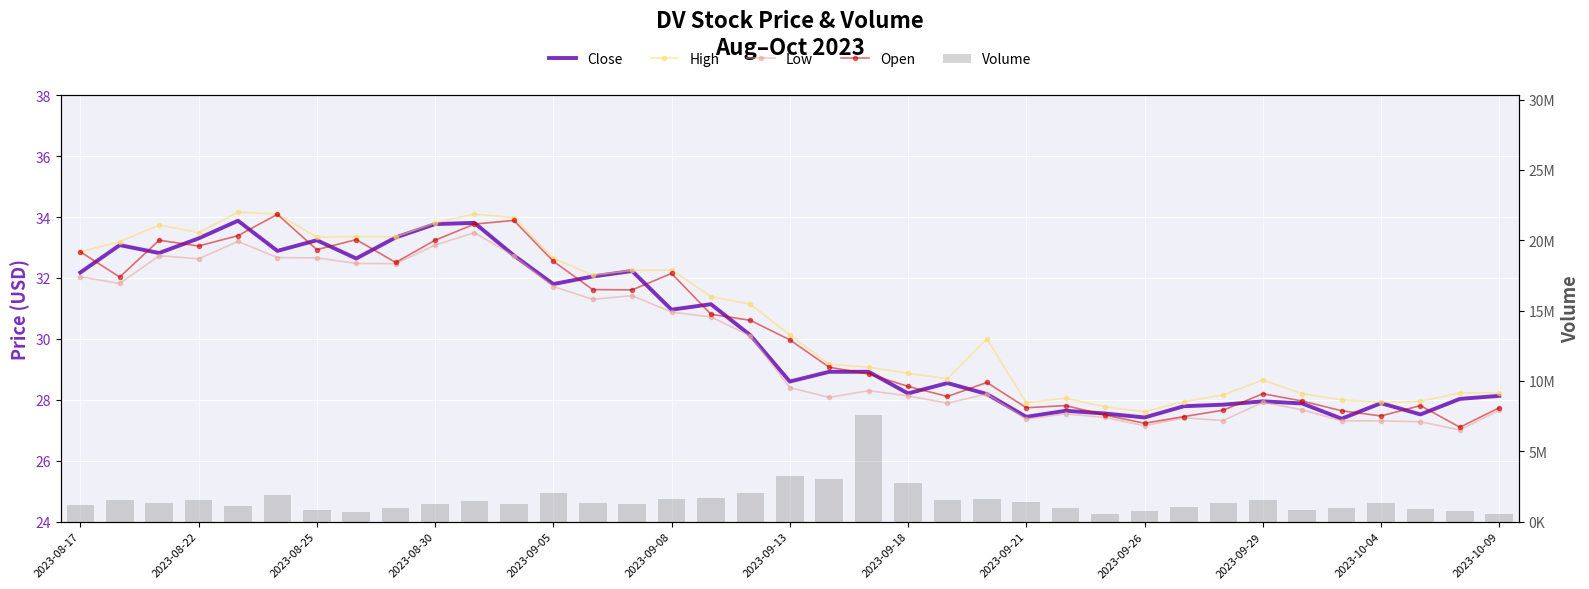

Reading right to left, extract all data points from this chart.

Close: 28.1	28.0	27.5	27.9	27.4	27.9	27.9	27.8	27.8	27.4	27.6	27.6	27.4	28.2	28.6	28.2	28.9	28.9	28.6	30.1	31.1	31.0	32.2	32.0	31.8	32.7	33.8	33.8	33.3	32.6	33.2	32.9	33.9	33.3	32.8	33.1	32.2
High: 28.2	28.2	27.9	27.9	28.0	28.2	28.6	28.2	27.9	27.6	27.8	28.1	27.9	30.0	28.7	28.9	29.1	29.2	30.1	31.1	31.4	32.3	32.2	32.1	32.6	34.0	34.1	33.8	33.4	33.4	33.3	34.1	34.2	33.5	33.7	33.2	32.9
Low: 27.7	27.0	27.3	27.3	27.3	27.7	27.9	27.3	27.4	27.1	27.4	27.5	27.4	28.2	27.9	28.1	28.3	28.1	28.4	30.1	30.7	30.9	31.4	31.3	31.7	32.7	33.5	33.1	32.5	32.5	32.7	32.7	33.2	32.6	32.7	31.8	32.0
Open: 27.7	27.1	27.8	27.5	27.6	28.0	28.2	27.7	27.4	27.2	27.5	27.8	27.7	28.6	28.1	28.4	28.9	29.1	30.0	30.6	30.8	32.1	31.6	31.6	32.5	33.9	33.8	33.2	32.5	33.3	32.9	34.1	33.4	33.0	33.2	32.0	32.9
Volume: 510500.0	778000.0	885900.0	1295400.0	944300.0	853600.0	1519100.0	1346800.0	1036400.0	787000.0	576100.0	937200.0	1410200.0	1578000.0	1522200.0	2714300.0	7576200.0	2995100.0	3230900.0	2005900.0	1694500.0	1632700.0	1239400.0	1327500.0	2035200.0	1223300.0	1496600.0	1229700.0	978600.0	679800.0	793600.0	1918600.0	1140000.0	1529600.0	1344800.0	1519700.0	1203100.0